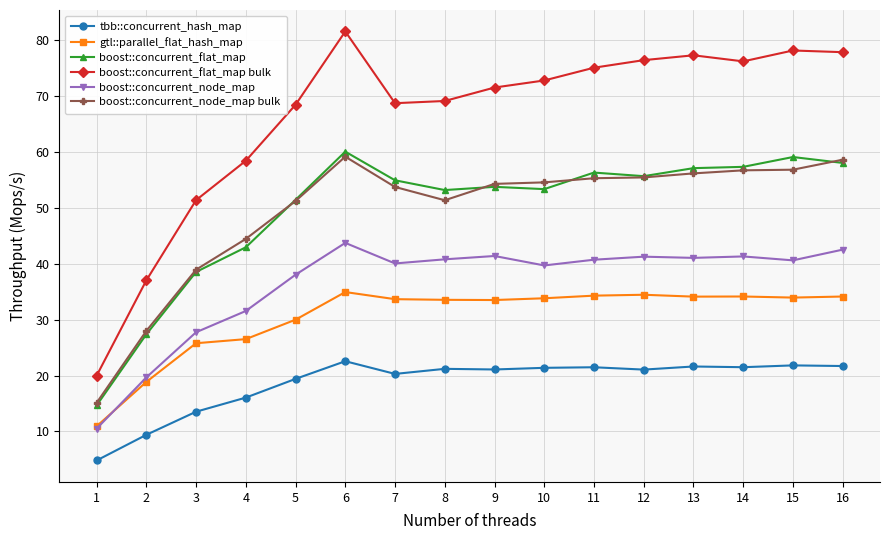

The boost::concurrent_flat_map bulk series shows 33.3 at 1. True or false?

False